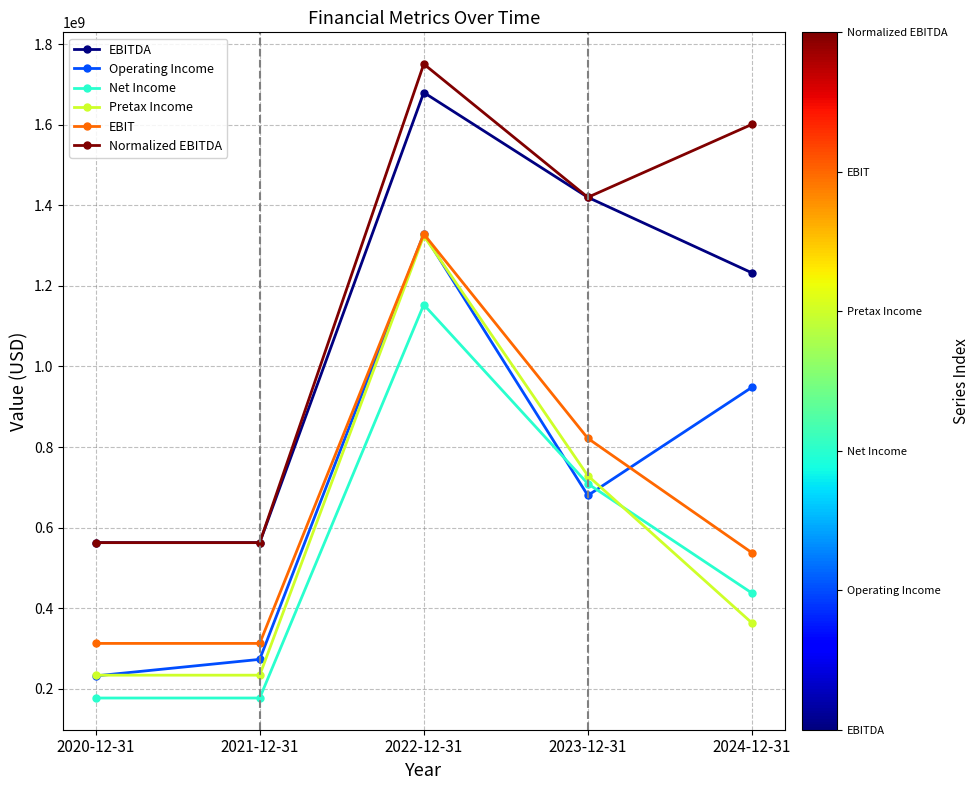

List the labels in order of Operating Income value, largest first.

2022-12-31, 2024-12-31, 2023-12-31, 2021-12-31, 2020-12-31